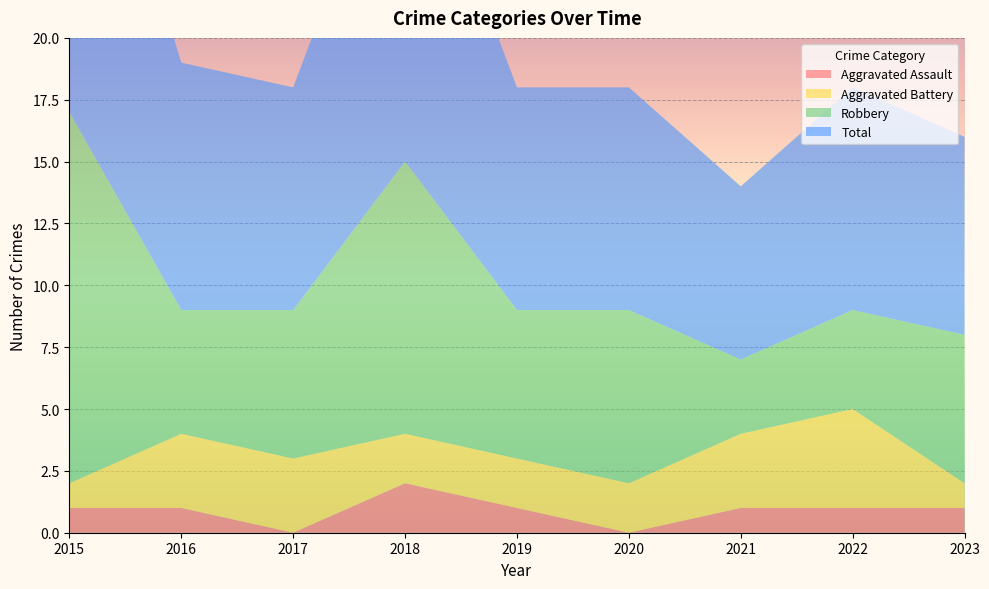

Reading right to left, extract all data points from this chart.

Aggravated Assault: 1	1	1	0	1	2	0	1	1
Aggravated Battery: 1	4	3	2	2	2	3	3	1
Robbery: 6	4	3	7	6	11	6	5	15
Total: 8	9	7	9	9	15	9	10	17